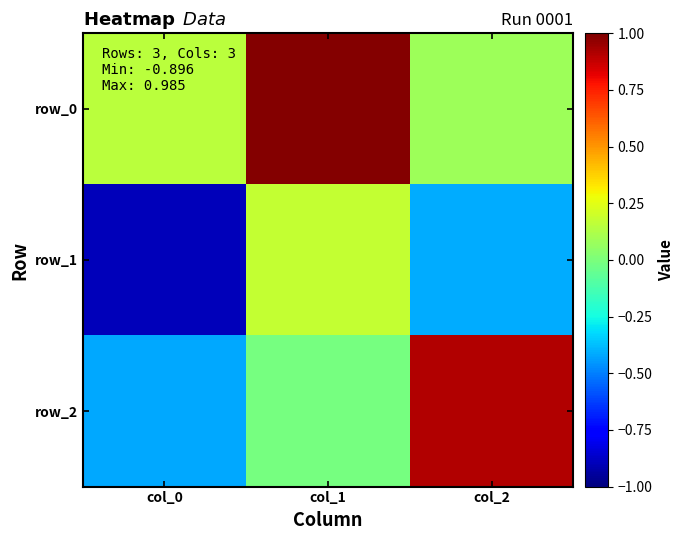

At which category is the sum across all series the highest?

col_1